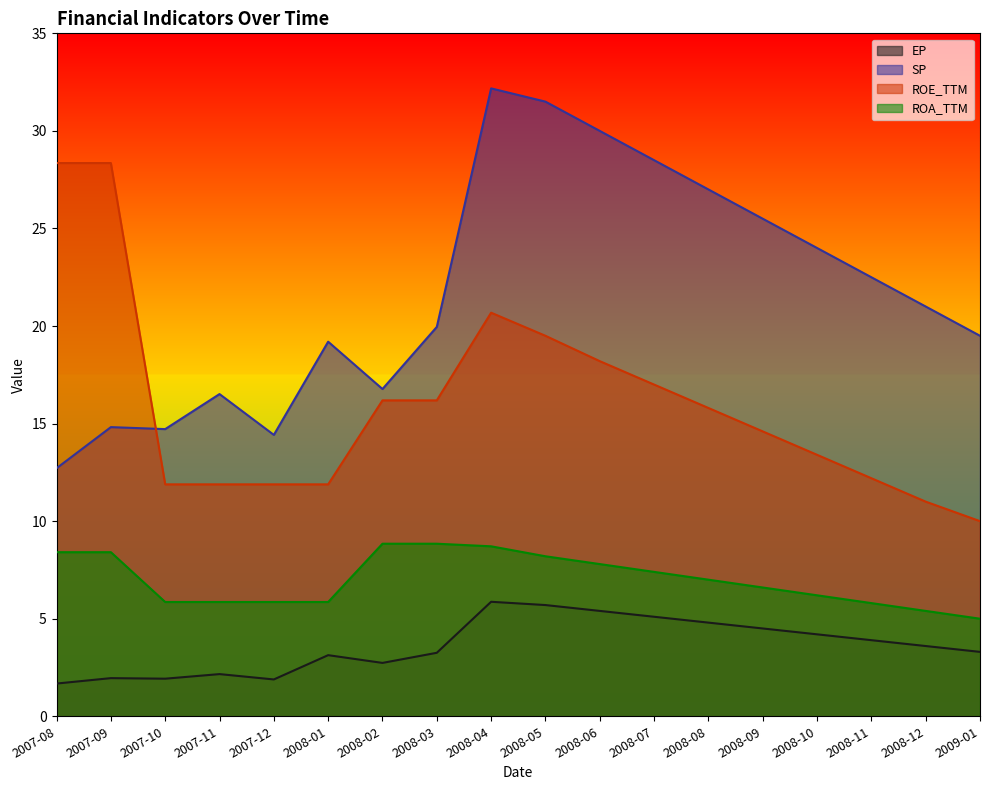

At which category is the sum across all series the highest?

2008-04